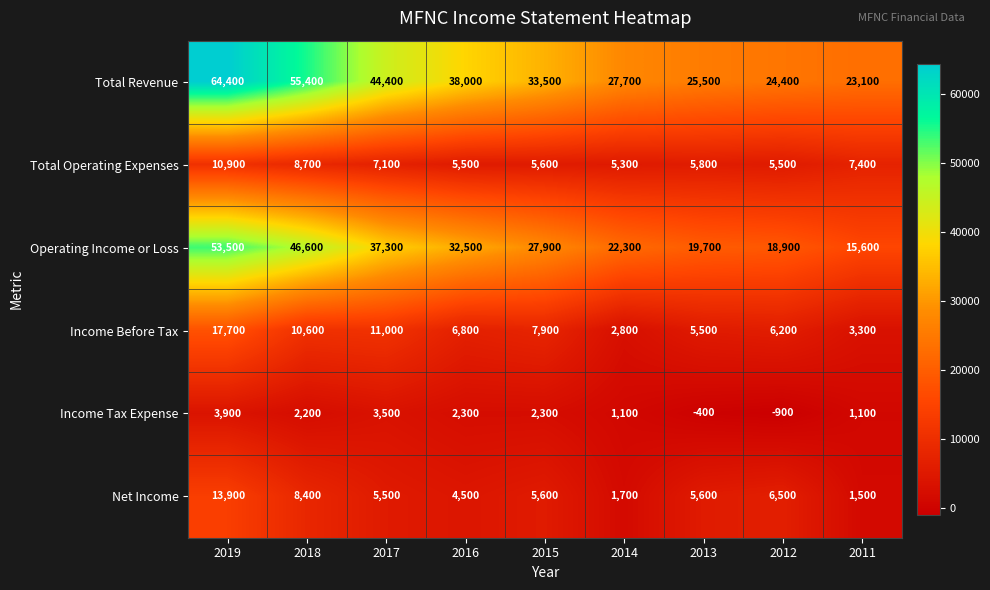

At how many categories does at least one series exceed 19920?

9